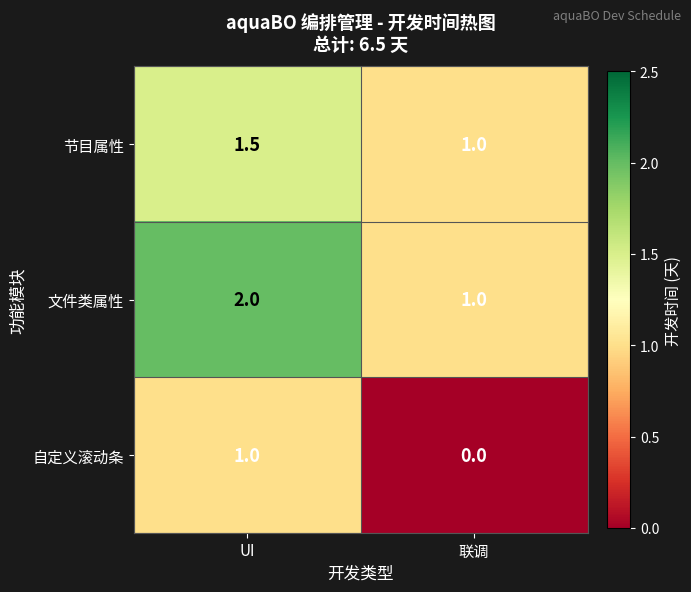

What is the spread (max minus min) of values at UI?

1.0